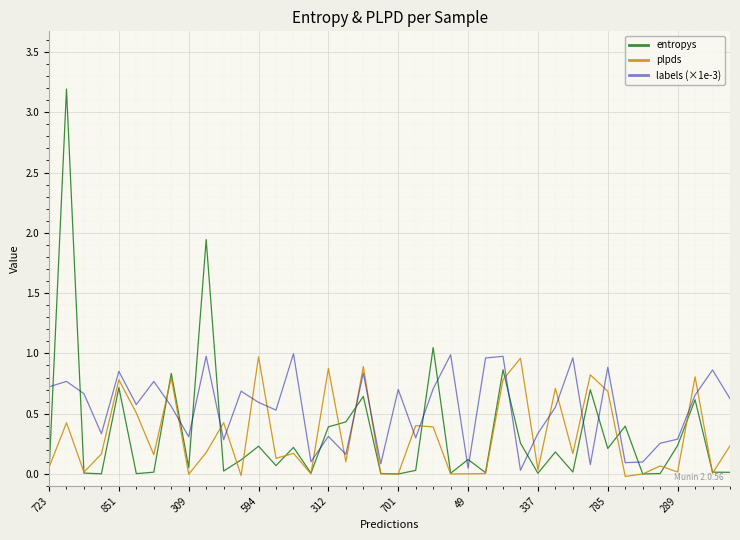

Which series has the largest total across all categories?

labels (×1e-3)